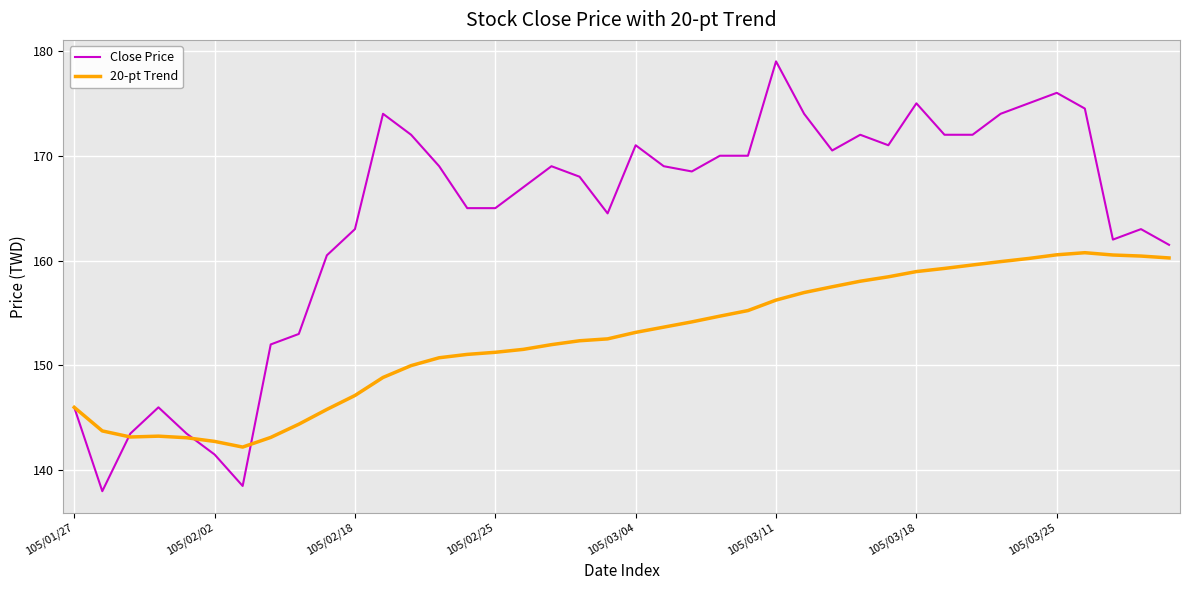

What is the minimum value shown in the chart?

138.0